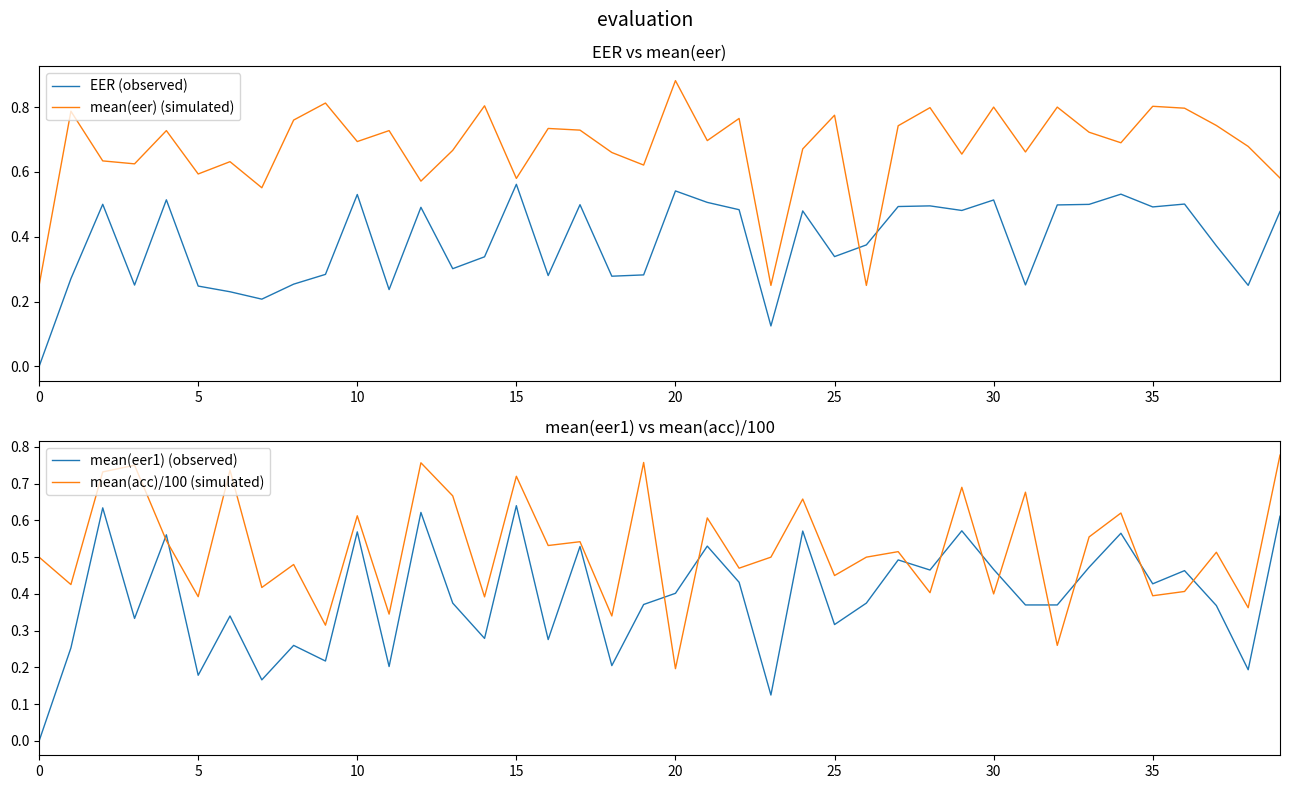

Count the mean(acc)/100 (simulated) values in the range 0 to 1.

40